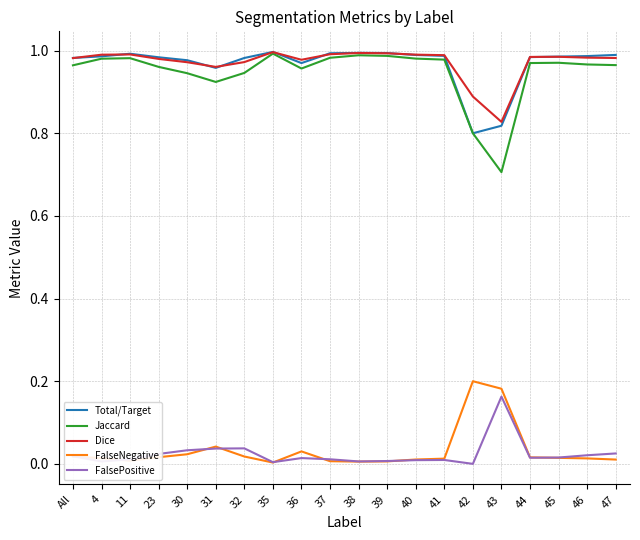

At which label is Total/Target closest to 0?

42